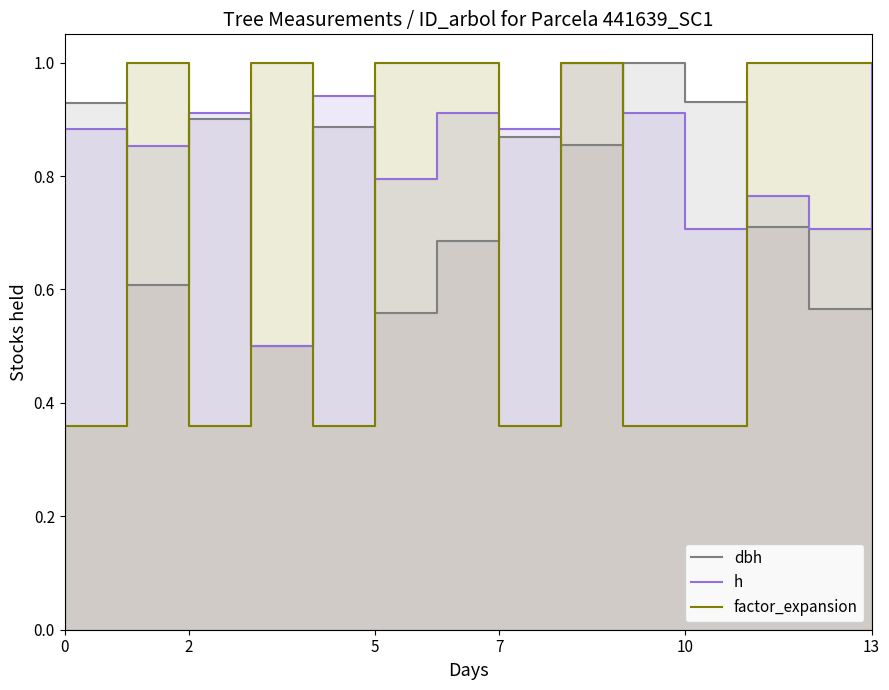

Does the chart display data point markers on the line(s)?

No